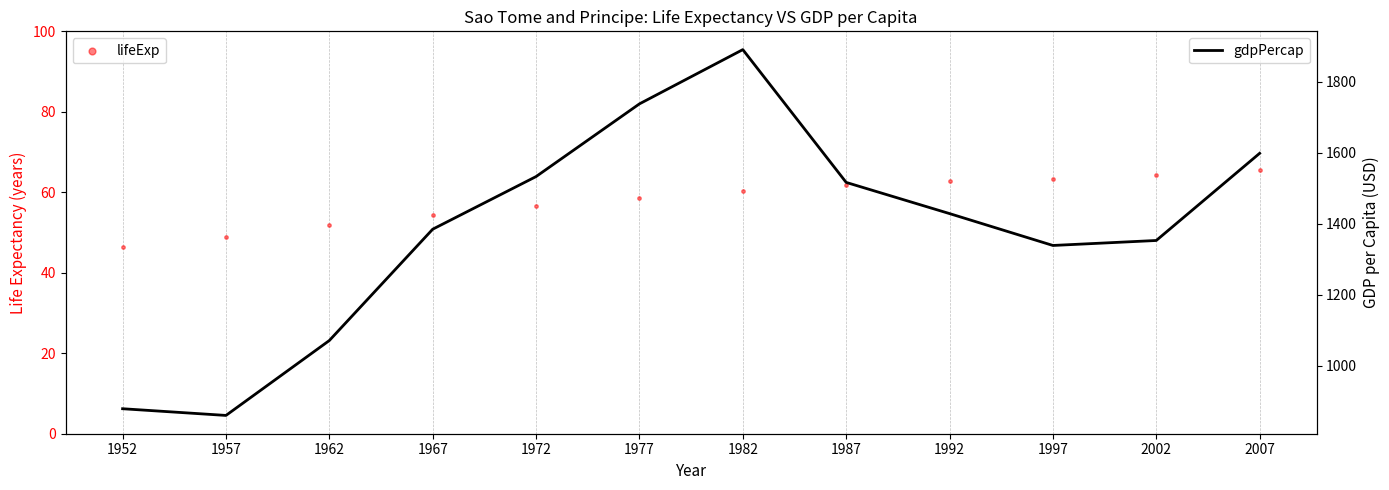

Is the value of gdpPercap at 1962 greater than the value of lifeExp at 1962?

Yes